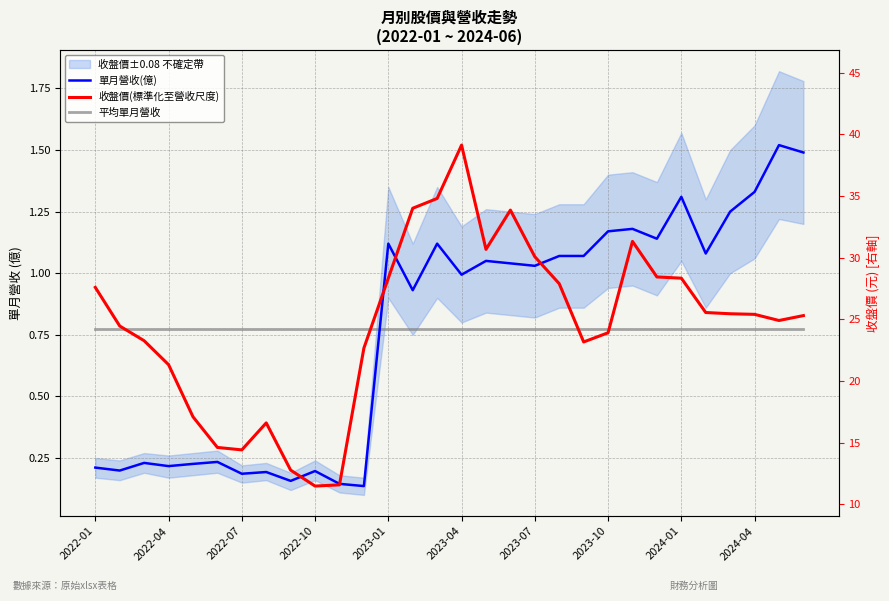

Which series has the largest range (max minus min)?

單月營收(億)